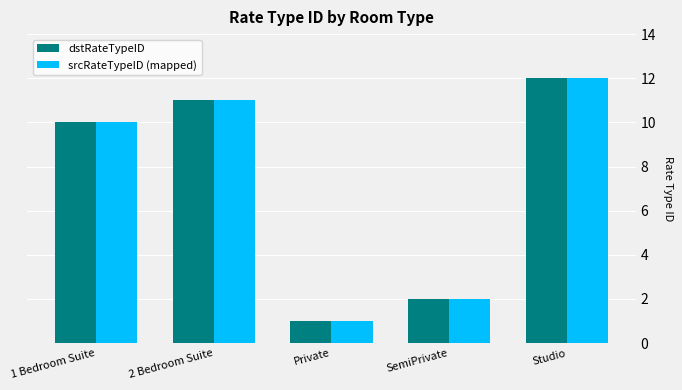

The dstRateTypeID series shows 10 at 1 Bedroom Suite. True or false?

True